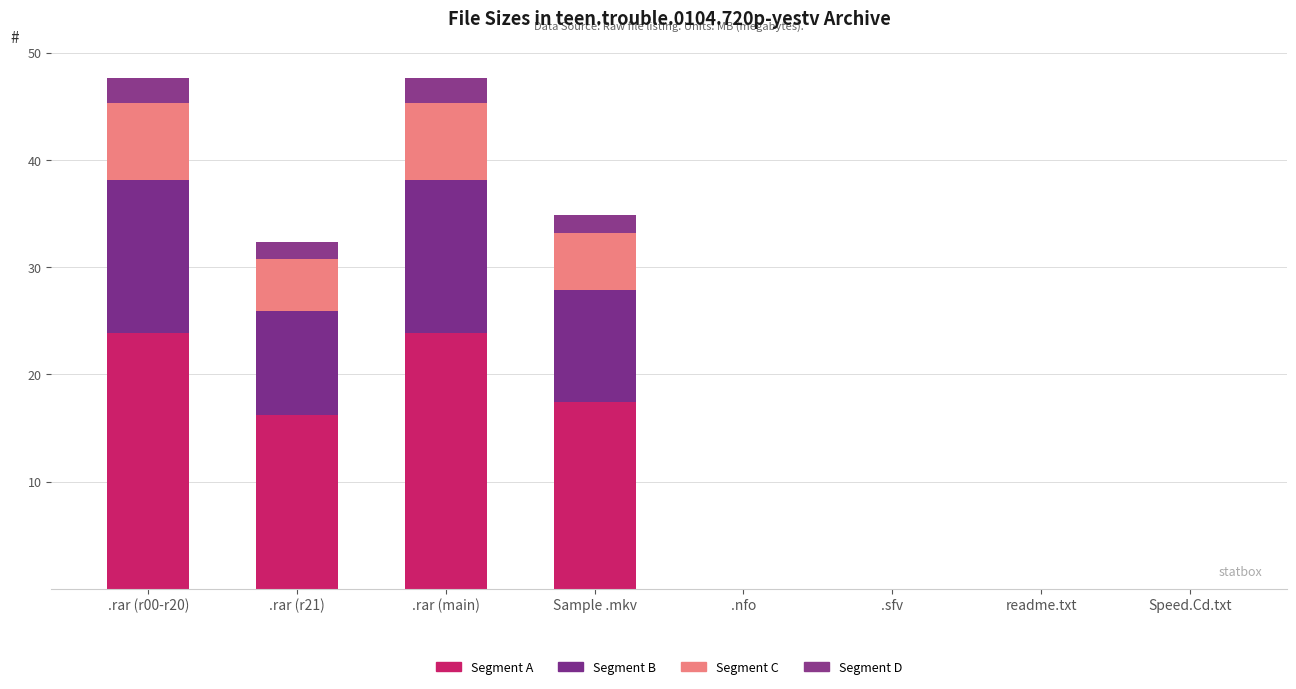

Does the chart contain stacked bars?

Yes